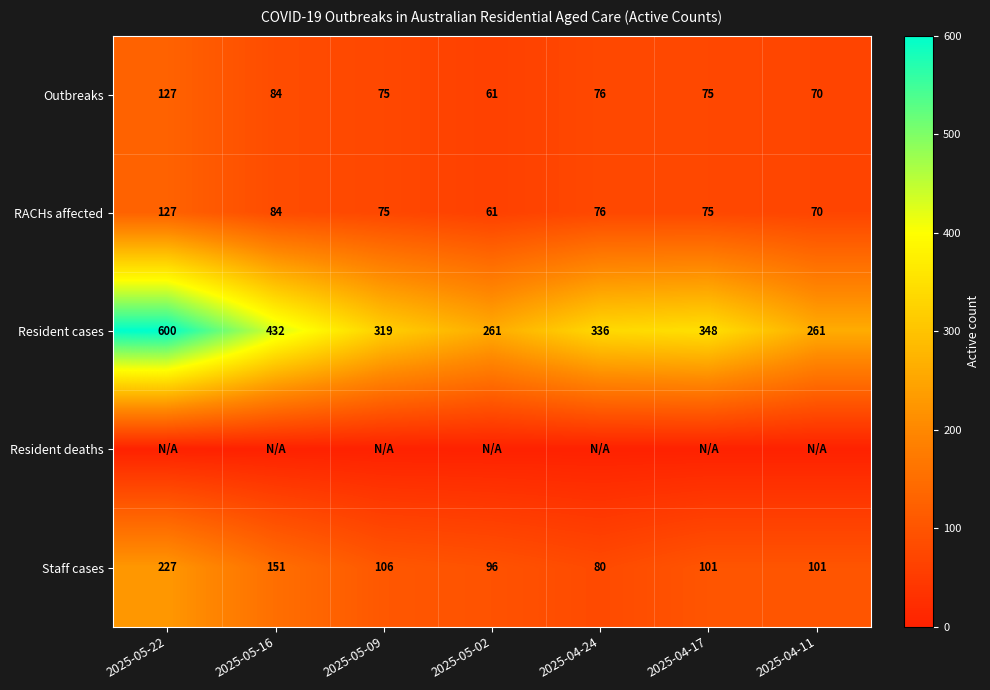

Count the number of categories in the chart.

7